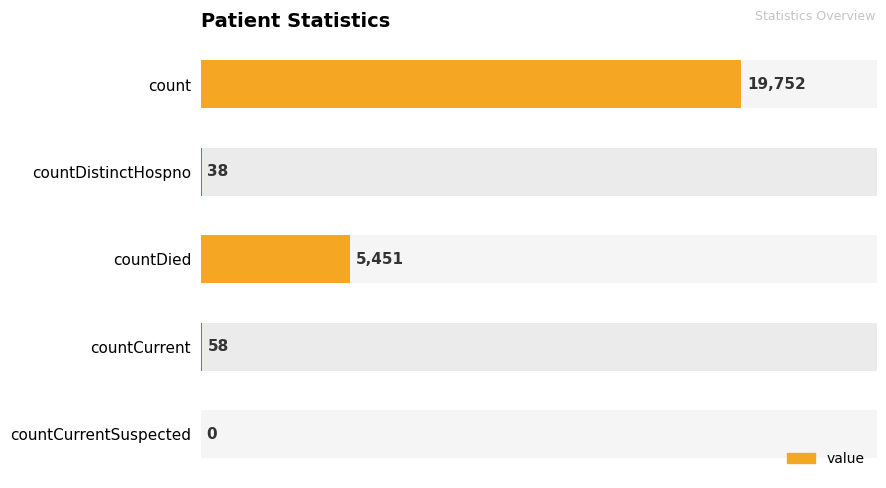

What is the approximate value at count?

19752